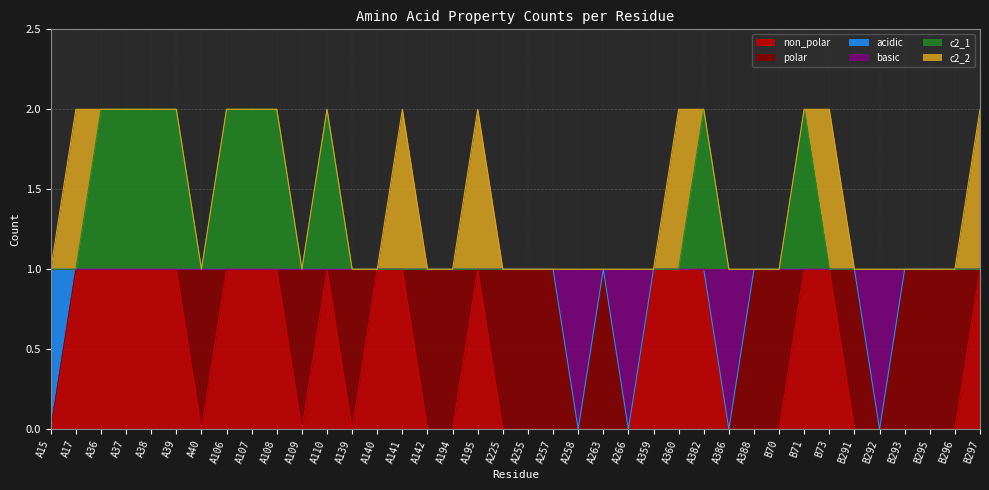

True or false: non_polar and c2_1 intersect in this chart.

False